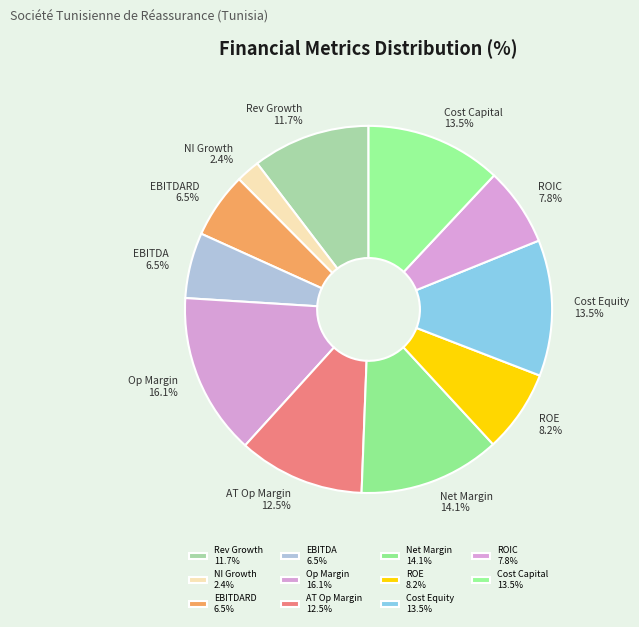

Is there any slice that represents more than half of the pie?

No